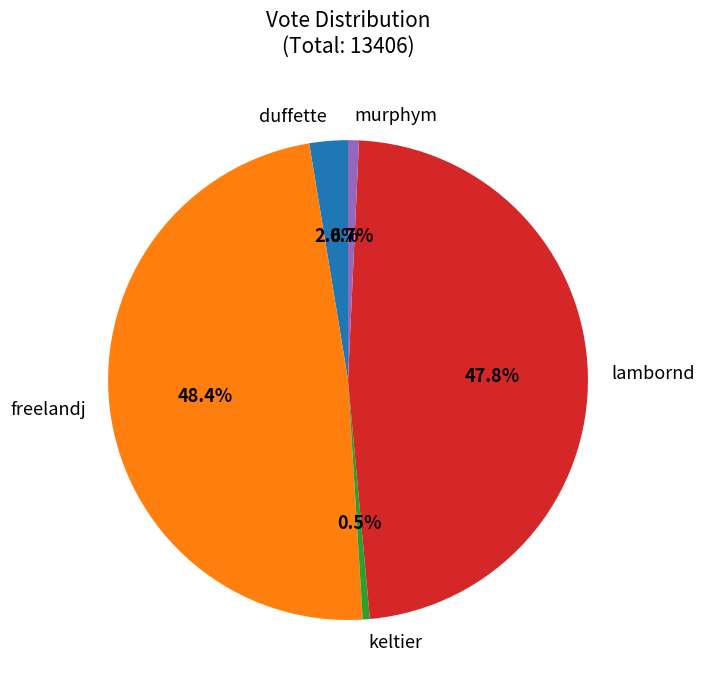

Which has a higher value, duffette or lambornd?

lambornd